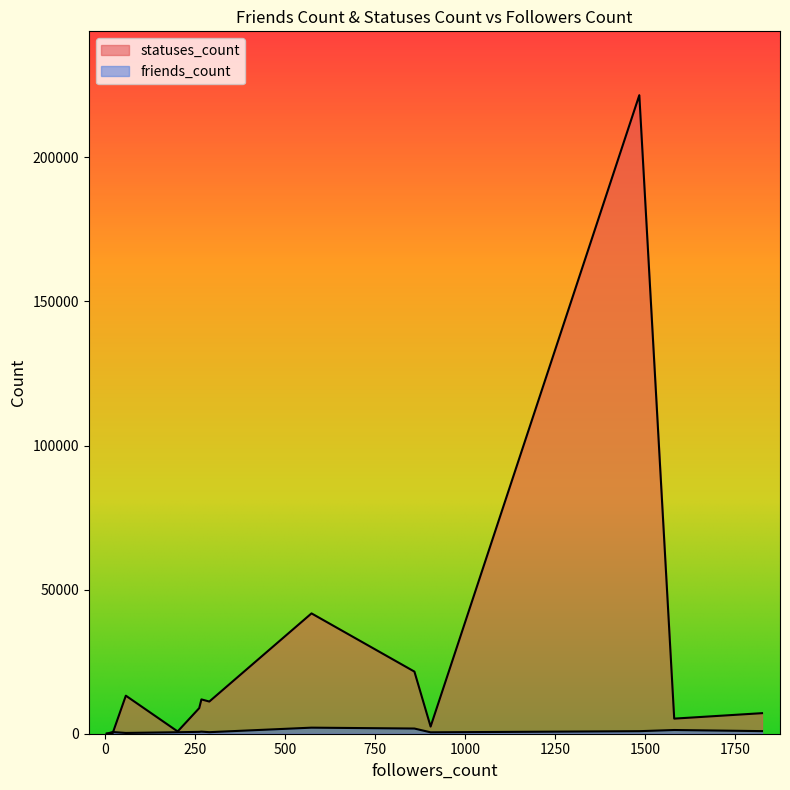

What is the label of the 12th point from the right?

57